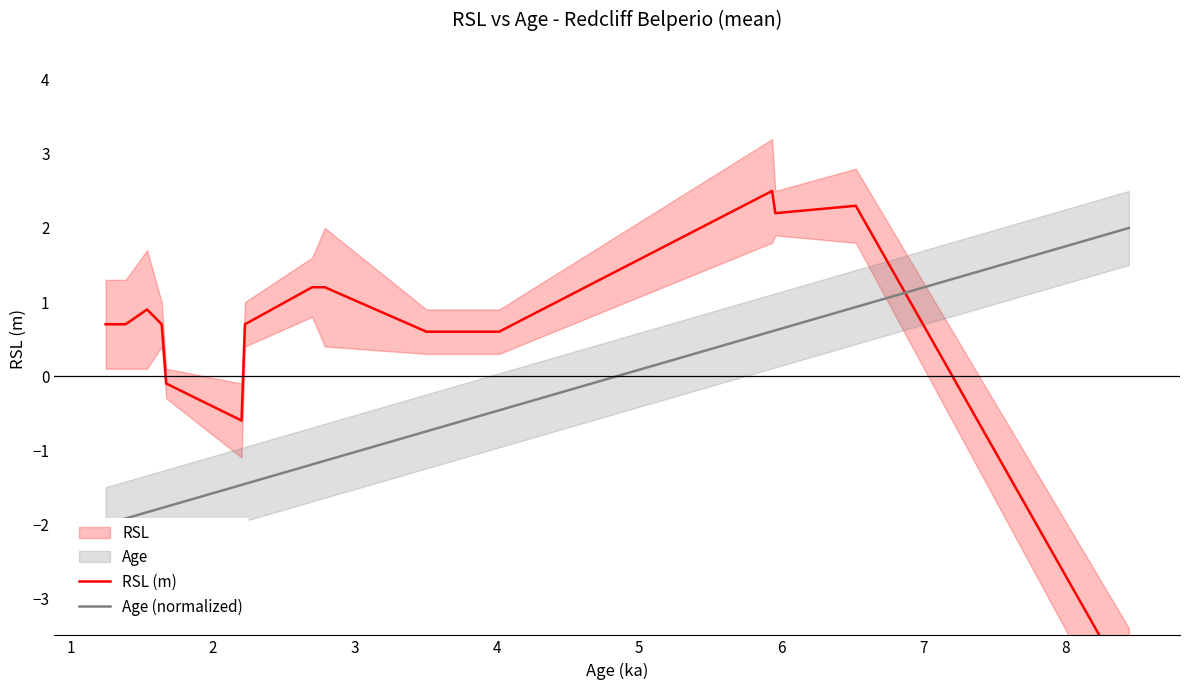

What is the sum of all Age (normalized) values?

-13.6